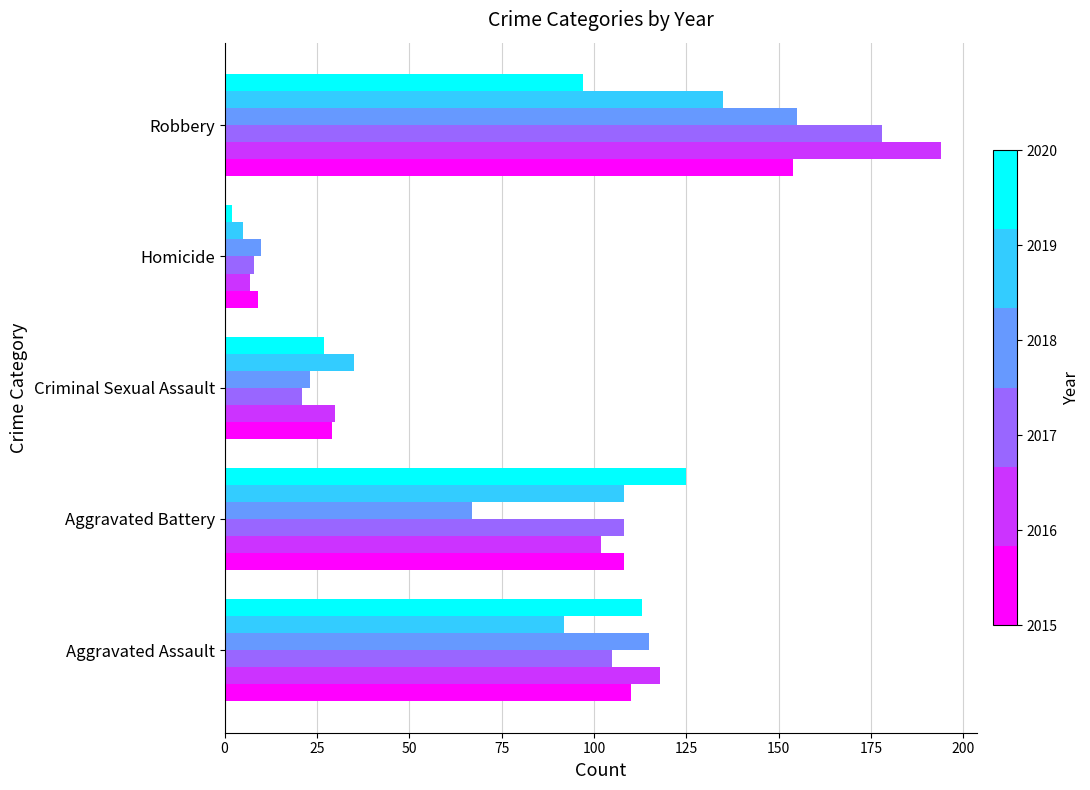

What is the difference between the highest and lowest values at Robbery?

97